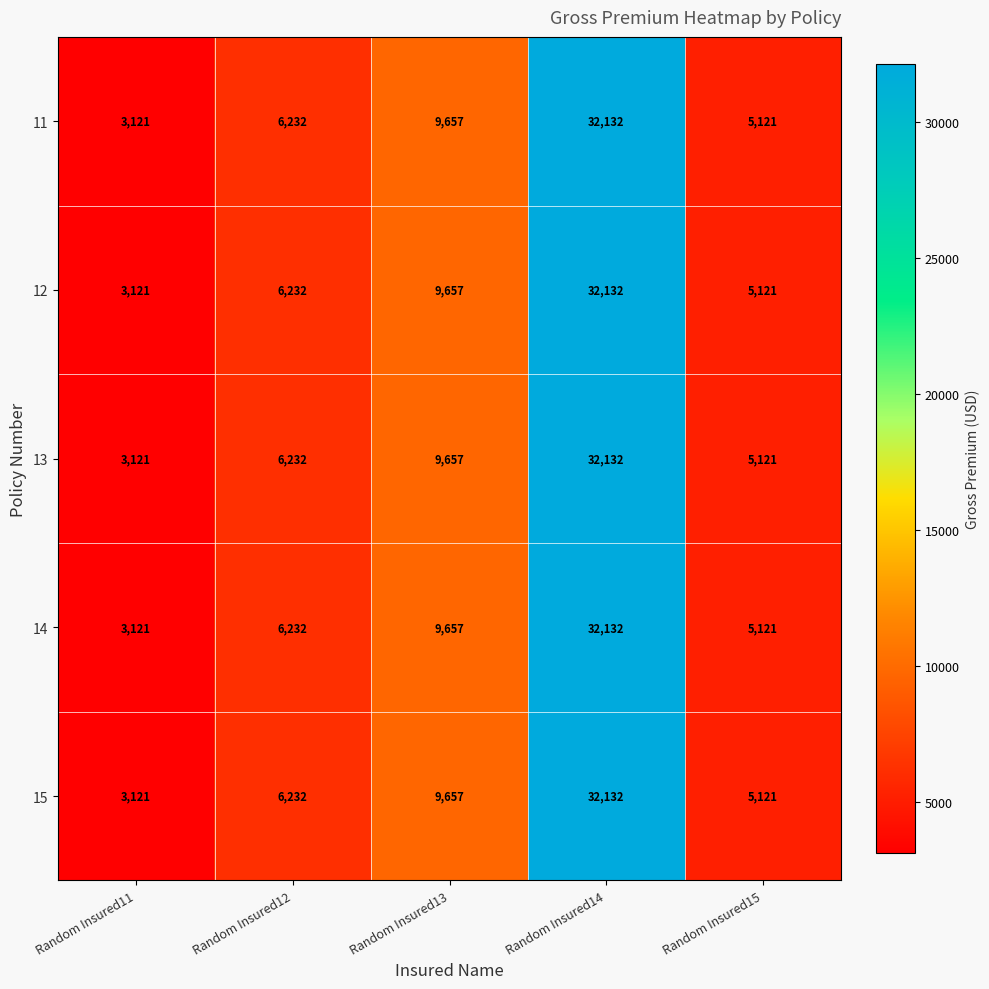

Is it true that 11 equals 32132 at Random Insured14?

True